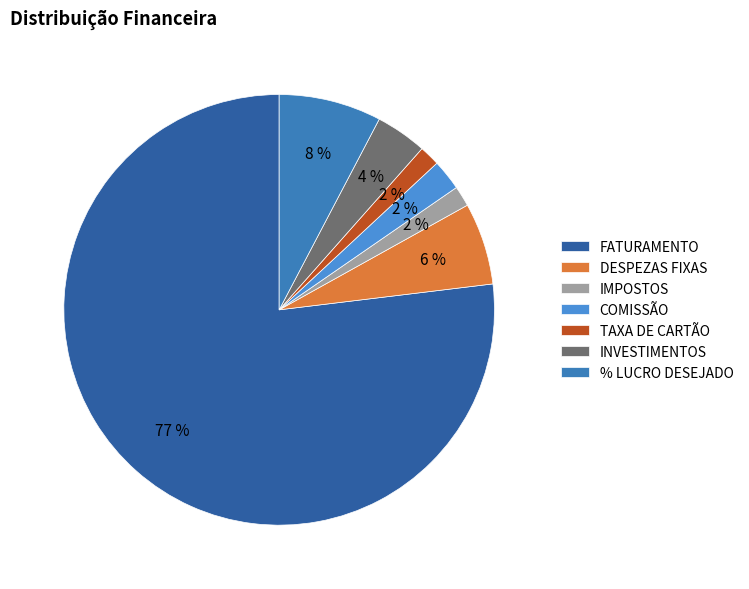

Rank the categories by value from lowest to highest.

IMPOSTOS, TAXA DE CARTÃO, COMISSÃO, INVESTIMENTOS, DESPEZAS FIXAS, % LUCRO DESEJADO, FATURAMENTO